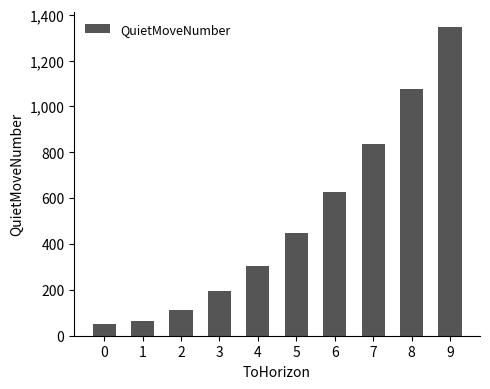

What is the value of the 8th bar from the left?

834